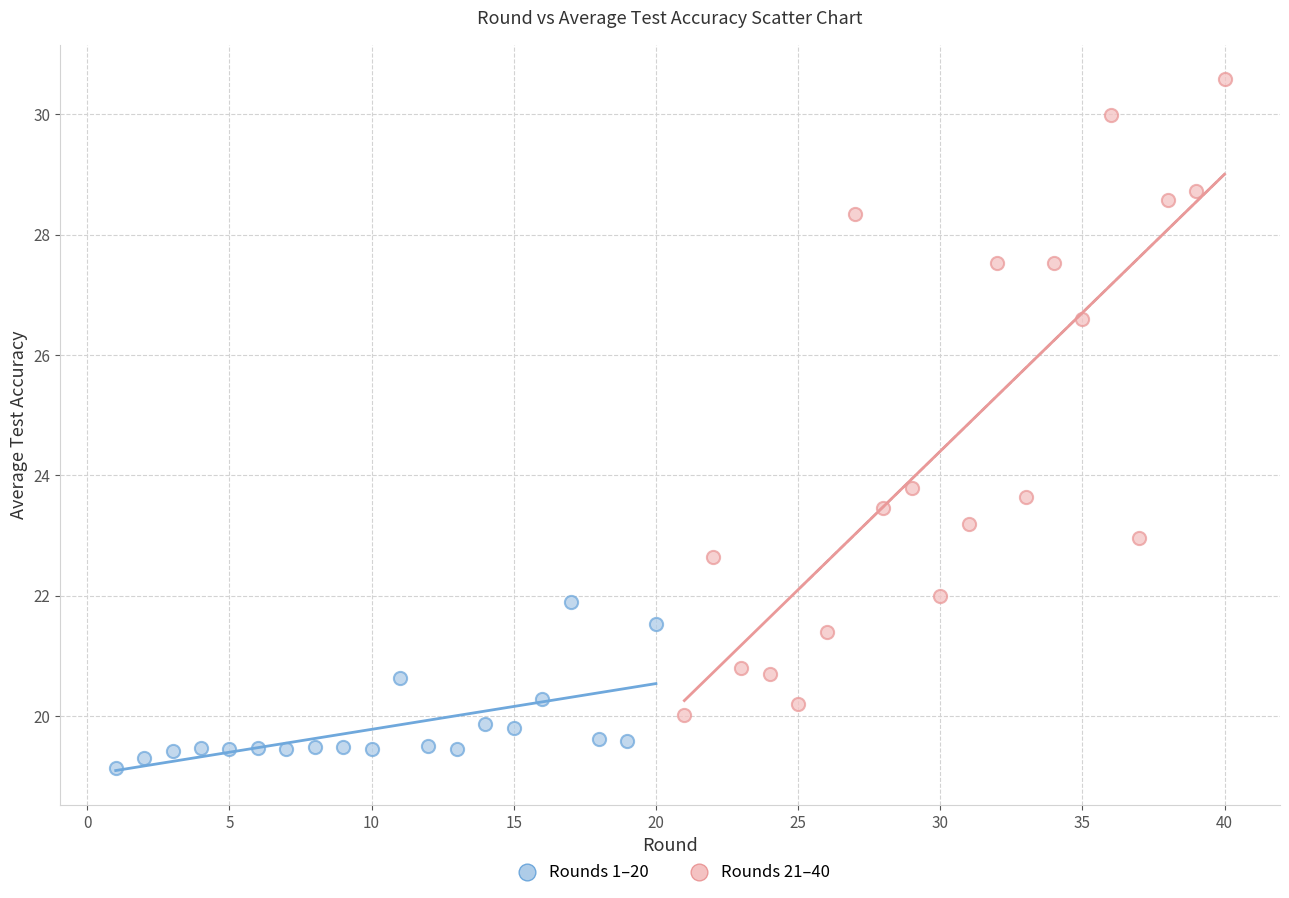

Which series contains the highest Y value?

Rounds 21–40